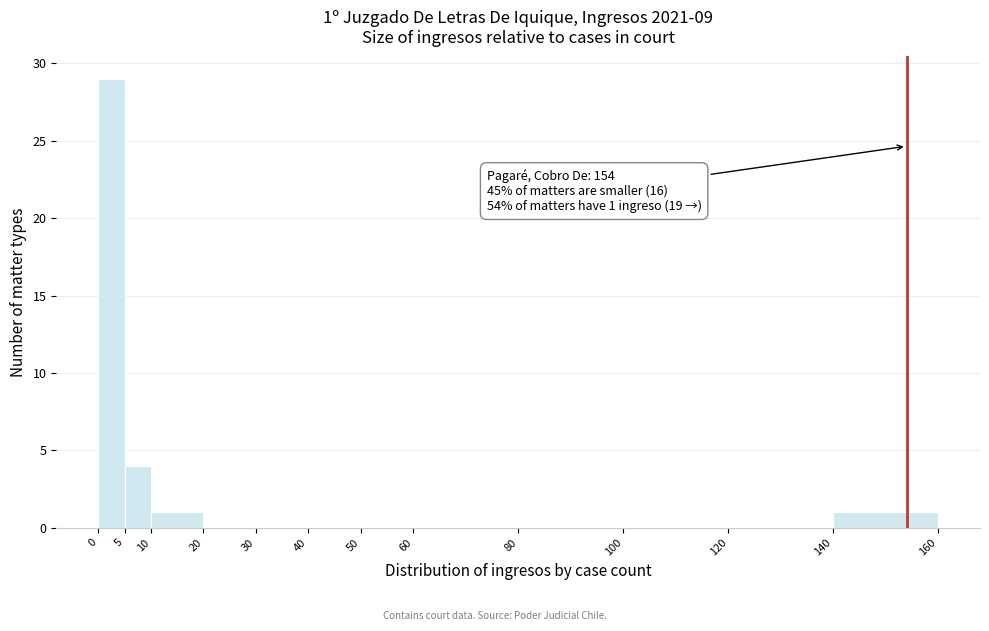

Which range on the x-axis has the tallest bar?

0 to 5